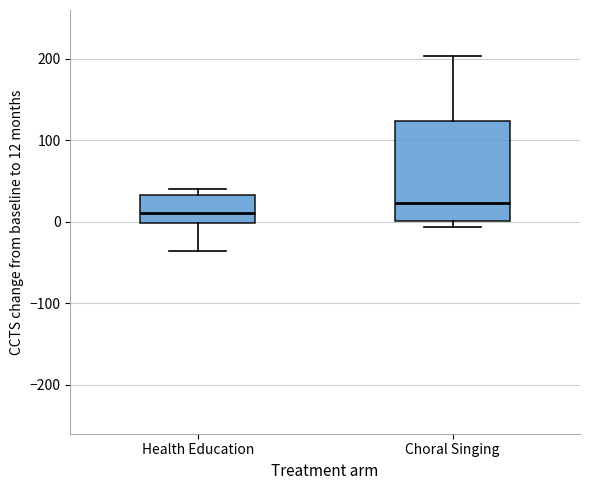

Comparing the boxes themselves (not the whiskers), which one is the tallest?

Choral Singing